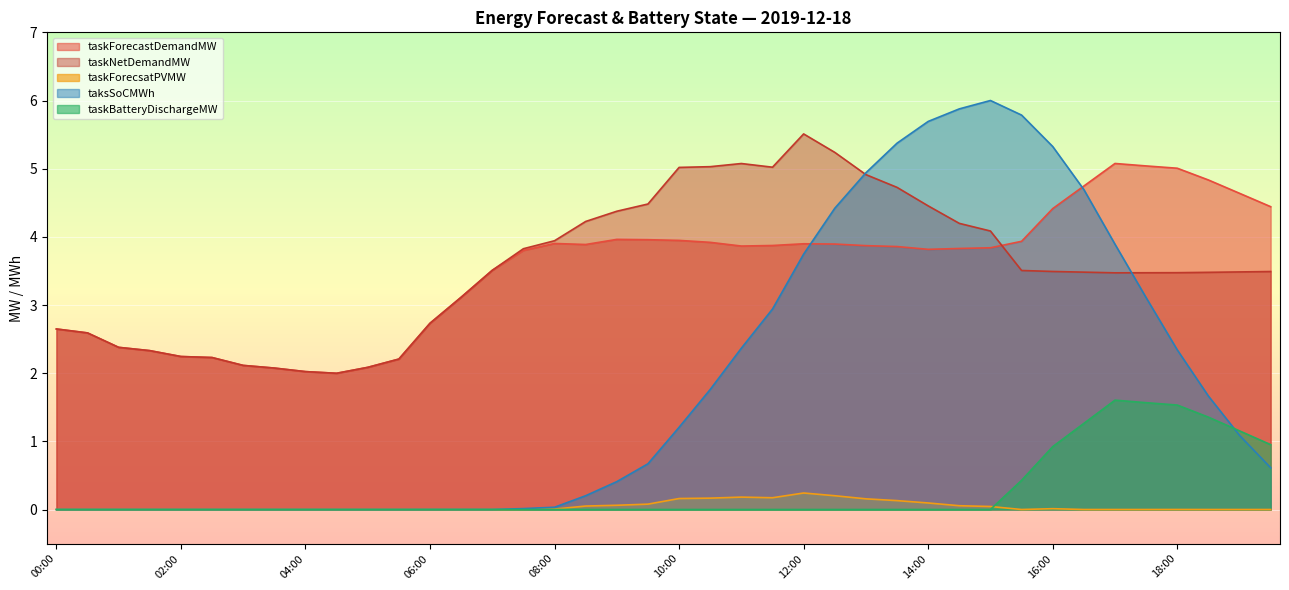

Reading left to right, what are all the values shown in this chart?

taskForecastDemandMW: 00:00=2.6	00:30=2.6	01:00=2.4	01:30=2.3	02:00=2.2	02:30=2.2	03:00=2.1	03:30=2.1	04:00=2.0	04:30=2.0	05:00=2.1	05:30=2.2	06:00=2.7	06:30=3.1	07:00=3.5	07:30=3.8	08:00=3.9	08:30=3.9	09:00=4.0	09:30=4.0	10:00=3.9	10:30=3.9	11:00=3.9	11:30=3.9	12:00=3.9	12:30=3.9	13:00=3.9	13:30=3.9	14:00=3.8	14:30=3.8	15:00=3.8	15:30=3.9	16:00=4.4	16:30=4.7	17:00=5.1	17:30=5.0	18:00=5.0	18:30=4.8	19:00=4.6	19:30=4.4
taskNetDemandMW: 00:00=2.6	00:30=2.6	01:00=2.4	01:30=2.3	02:00=2.2	02:30=2.2	03:00=2.1	03:30=2.1	04:00=2.0	04:30=2.0	05:00=2.1	05:30=2.2	06:00=2.7	06:30=3.1	07:00=3.5	07:30=3.8	08:00=3.9	08:30=4.2	09:00=4.4	09:30=4.5	10:00=5.0	10:30=5.0	11:00=5.1	11:30=5.0	12:00=5.5	12:30=5.2	13:00=4.9	13:30=4.7	14:00=4.5	14:30=4.2	15:00=4.1	15:30=3.5	16:00=3.5	16:30=3.5	17:00=3.5	17:30=3.5	18:00=3.5	18:30=3.5	19:00=3.5	19:30=3.5
taskForecsatPVMW: 00:00=0.0	00:30=0.0	01:00=0.0	01:30=0.0	02:00=0.0	02:30=0.0	03:00=0.0	03:30=0.0	04:00=0.0	04:30=0.0	05:00=0.0	05:30=0.0	06:00=0.0	06:30=0.0	07:00=0.0	07:30=0.0	08:00=0.0	08:30=0.1	09:00=0.1	09:30=0.1	10:00=0.2	10:30=0.2	11:00=0.2	11:30=0.2	12:00=0.2	12:30=0.2	13:00=0.2	13:30=0.1	14:00=0.1	14:30=0.1	15:00=0.0	15:30=0.0	16:00=0.0	16:30=0.0	17:00=0.0	17:30=0.0	18:00=0.0	18:30=0.0	19:00=0.0	19:30=0.0
taksSoCMWh: 00:00=0.0	00:30=0.0	01:00=0.0	01:30=0.0	02:00=0.0	02:30=0.0	03:00=0.0	03:30=0.0	04:00=0.0	04:30=0.0	05:00=0.0	05:30=0.0	06:00=0.0	06:30=0.0	07:00=0.0	07:30=0.0	08:00=0.0	08:30=0.2	09:00=0.4	09:30=0.7	10:00=1.2	10:30=1.8	11:00=2.4	11:30=2.9	12:00=3.7	12:30=4.4	13:00=4.9	13:30=5.4	14:00=5.7	14:30=5.9	15:00=6.0	15:30=5.8	16:00=5.3	16:30=4.7	17:00=3.9	17:30=3.1	18:00=2.3	18:30=1.7	19:00=1.1	19:30=0.6
taskBatteryDischargeMW: 00:00=0.0	00:30=0.0	01:00=0.0	01:30=0.0	02:00=0.0	02:30=0.0	03:00=0.0	03:30=0.0	04:00=0.0	04:30=0.0	05:00=0.0	05:30=0.0	06:00=0.0	06:30=0.0	07:00=0.0	07:30=0.0	08:00=0.0	08:30=0.0	09:00=0.0	09:30=0.0	10:00=0.0	10:30=0.0	11:00=0.0	11:30=0.0	12:00=0.0	12:30=0.0	13:00=0.0	13:30=0.0	14:00=0.0	14:30=0.0	15:00=0.0	15:30=0.4	16:00=0.9	16:30=1.3	17:00=1.6	17:30=1.6	18:00=1.5	18:30=1.4	19:00=1.2	19:30=1.0